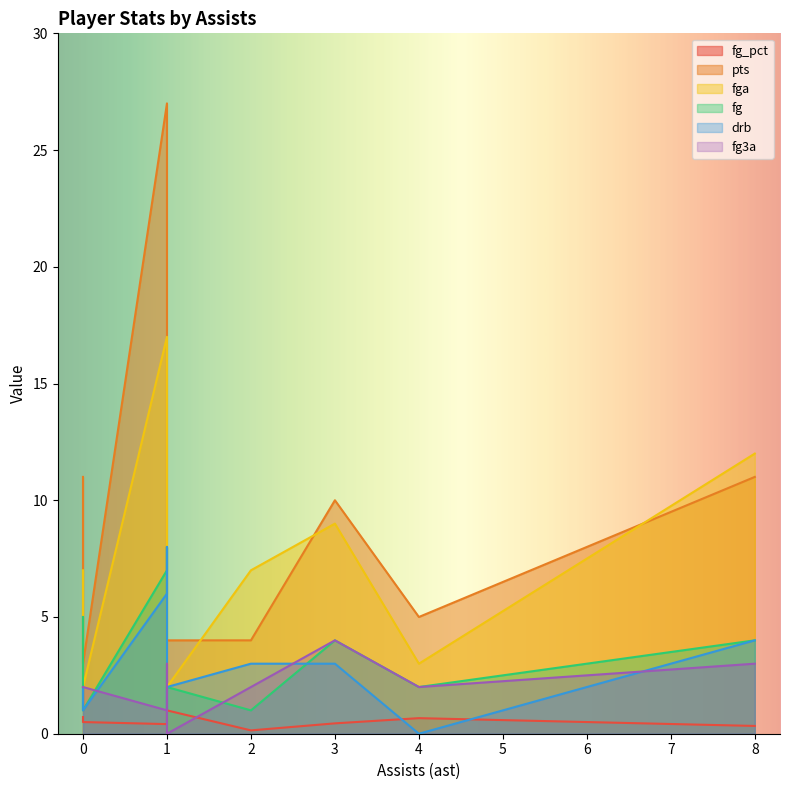

What is the difference between the pts values at 4 and 1?

22.0